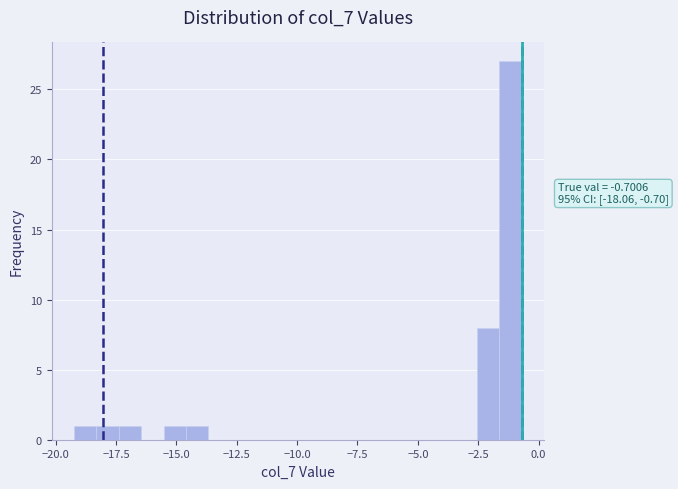

Around what value on the x-axis is the tallest bar? Give the approximate position of its centre, as read against the axis.

-1.0